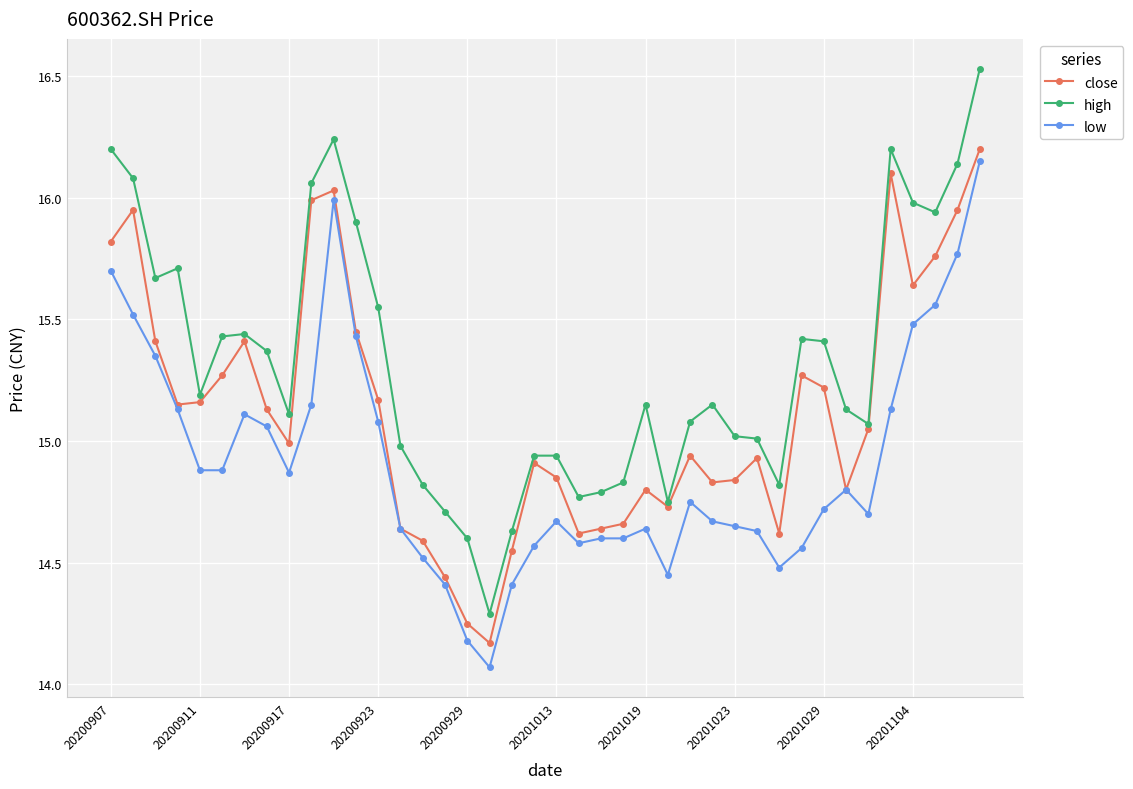

True or false: low has more than 0 points higher than both neighbors.

True